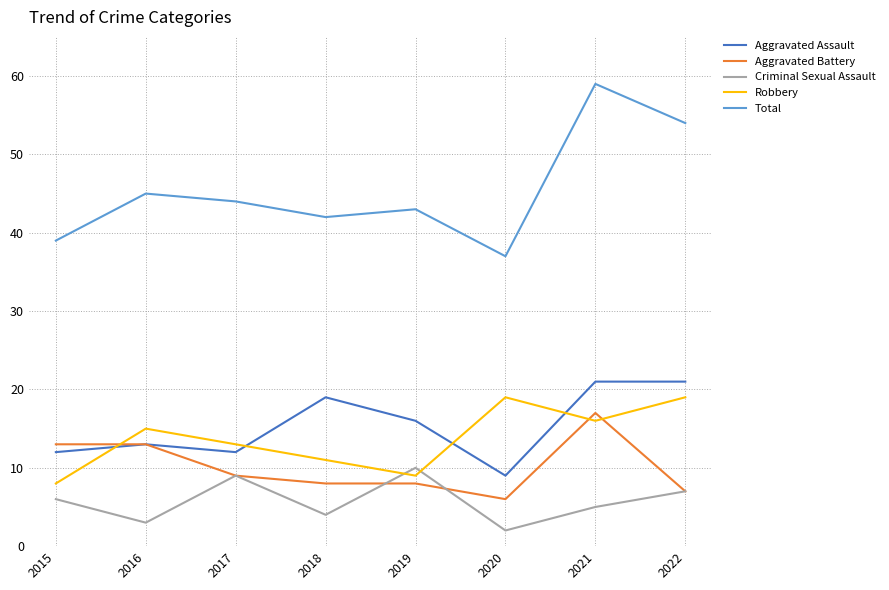

True or false: Total and Aggravated Battery intersect in this chart.

False